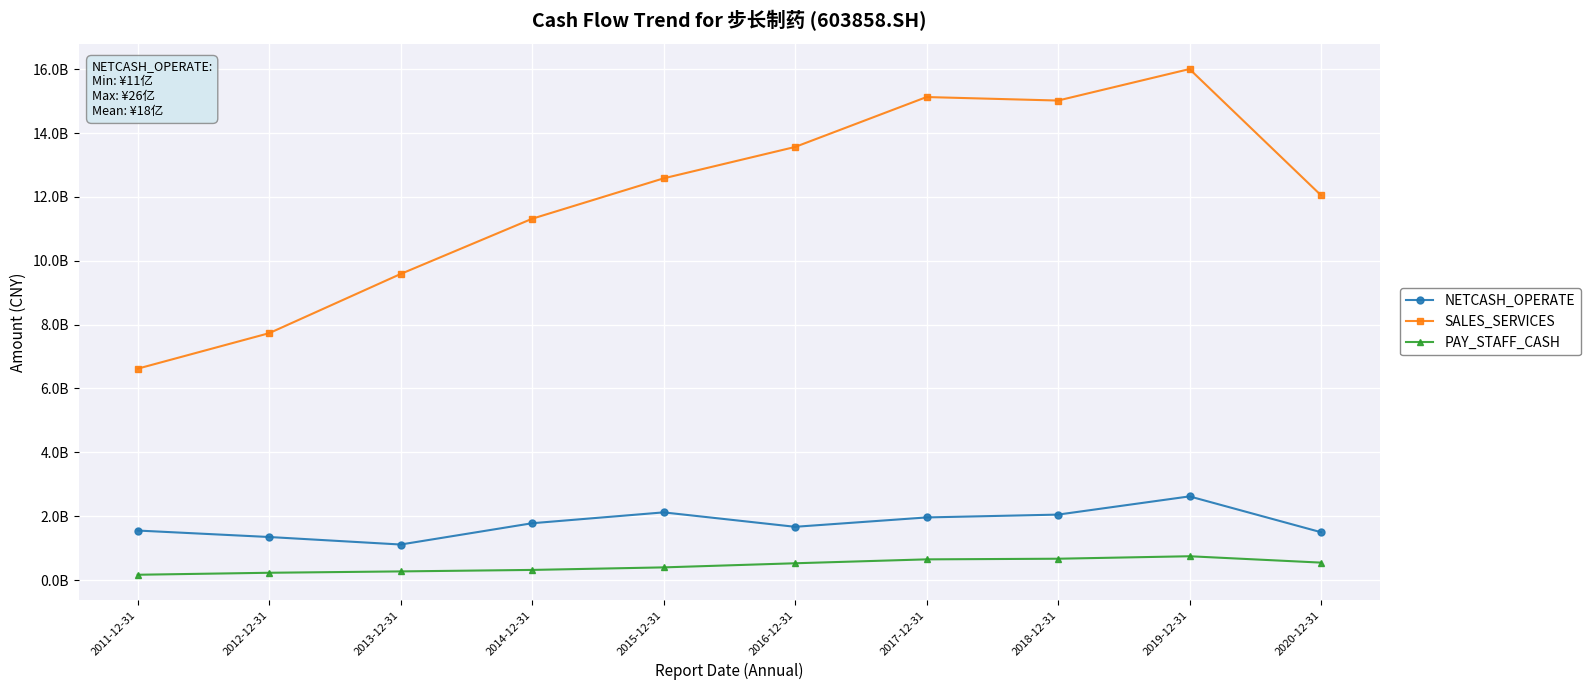

What are all the series names shown in the legend?

NETCASH_OPERATE, SALES_SERVICES, PAY_STAFF_CASH